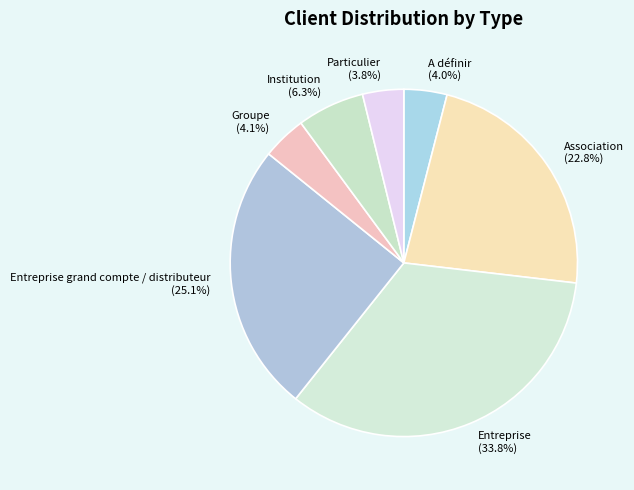

Which has a higher value, Entreprise or Groupe?

Entreprise